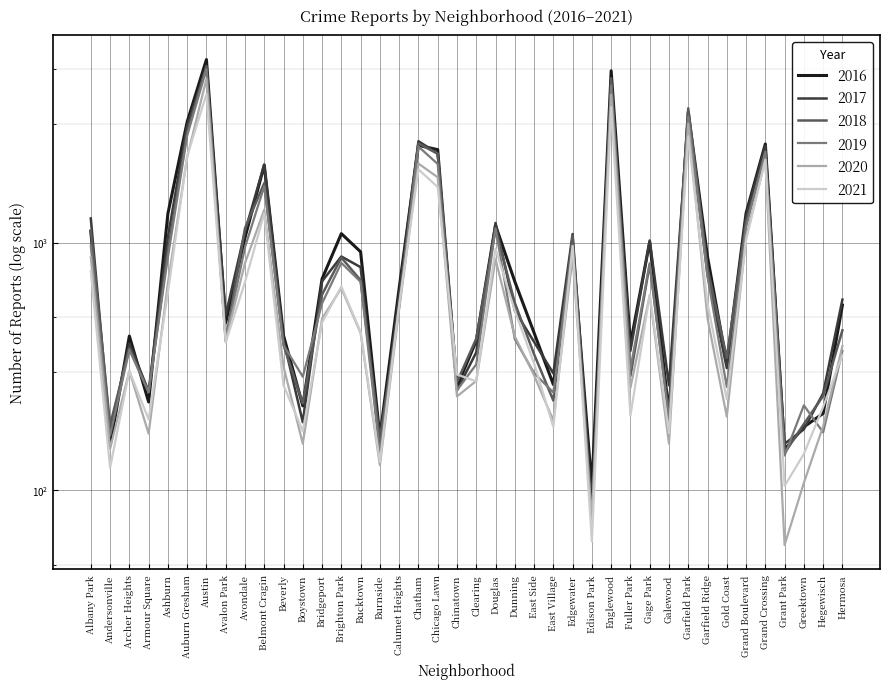

Where is the first local maximum for 2020?

Archer Heights